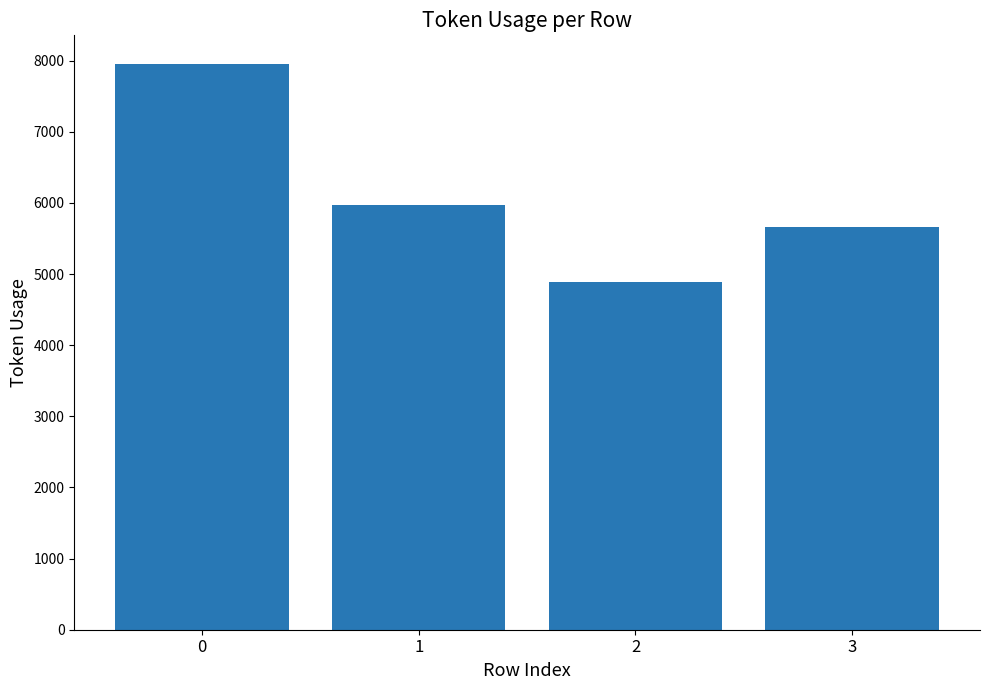

What is the value of the 3rd bar from the left?

4888